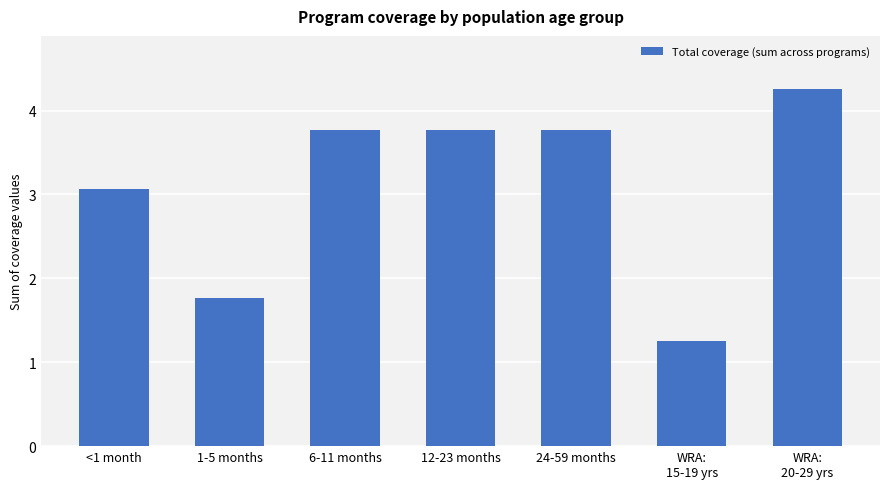

What is the label of the 7th bar from the left?

WRA:
20-29 yrs